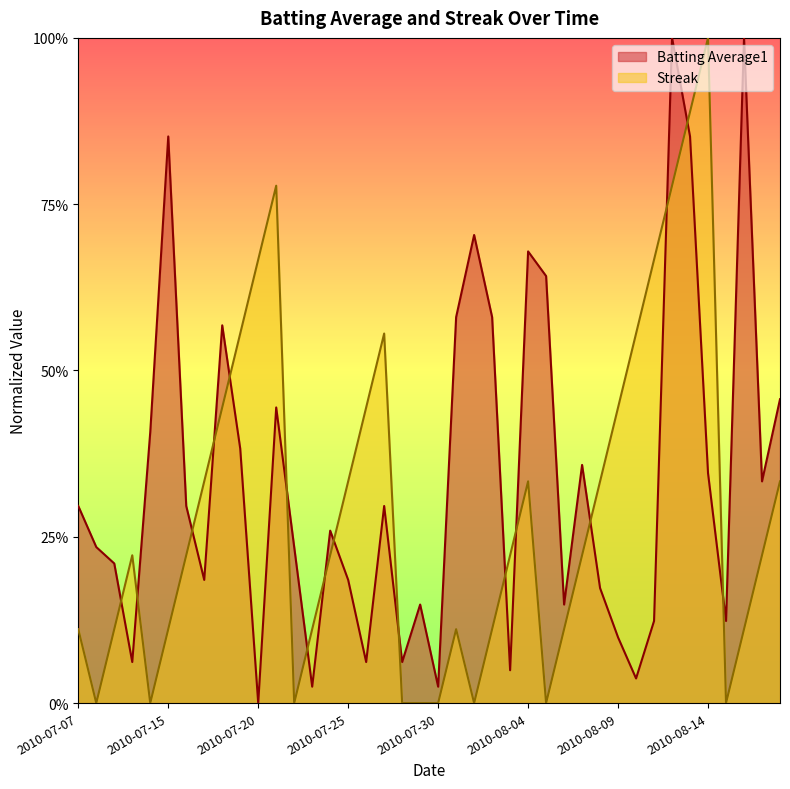

What is the average value of the Streak series?

0.3